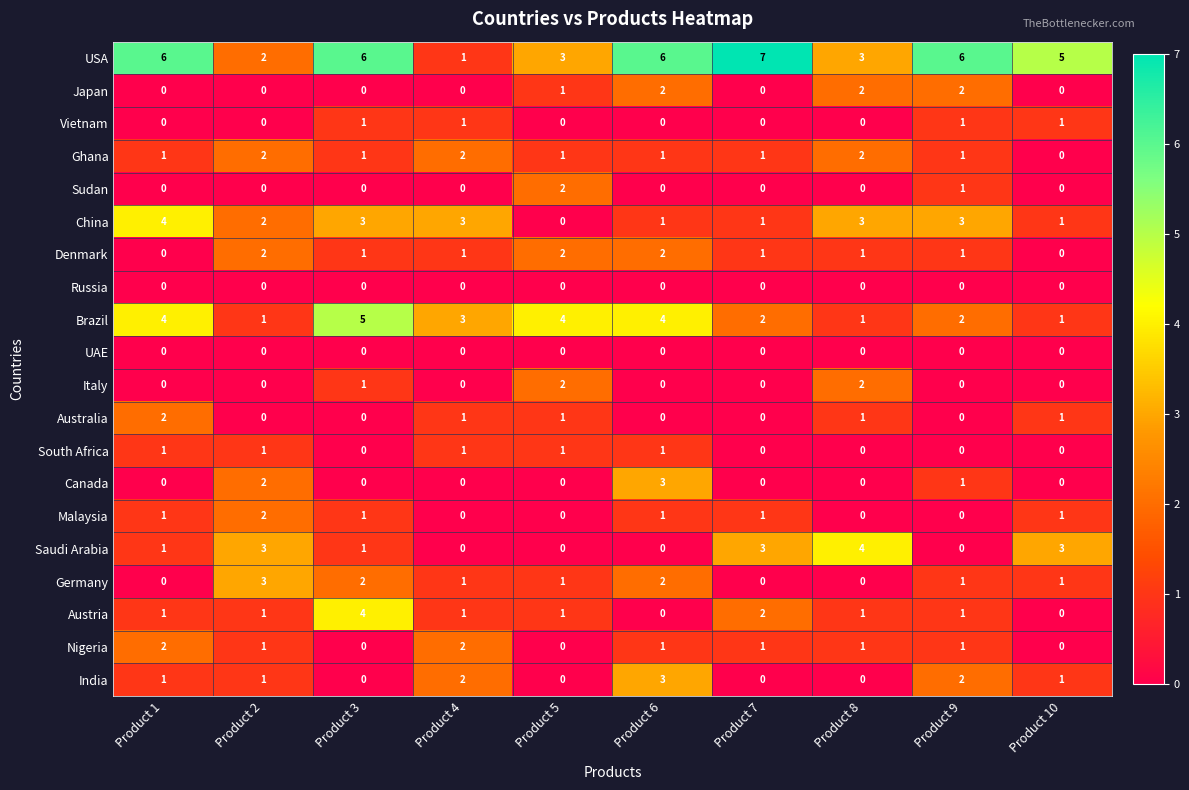

What is the spread (max minus min) of values at Product 7?

7